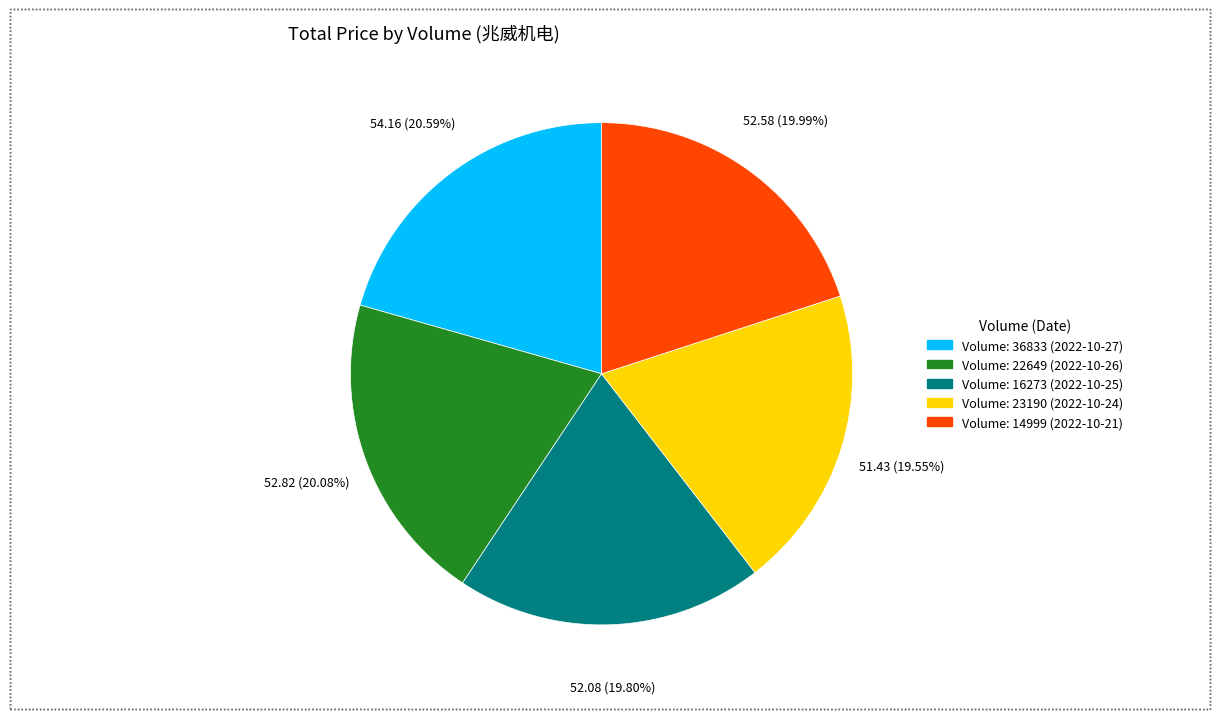

How many segments does this pie chart have?

5